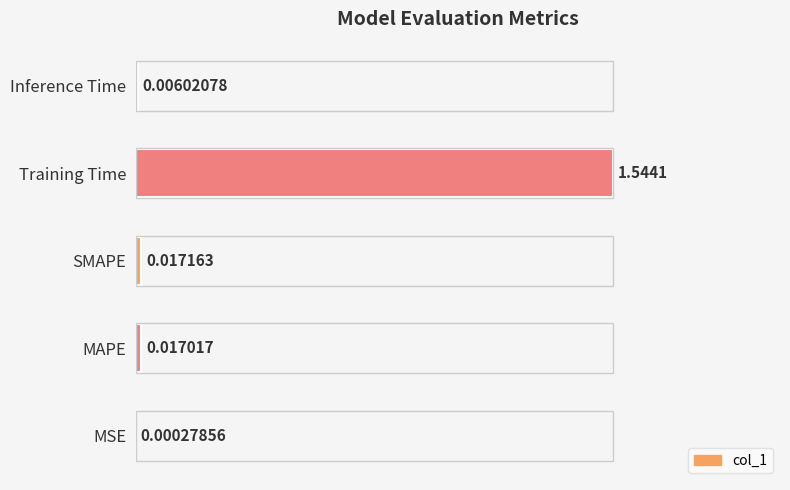

Where is the data nearest to the value 0?

MSE